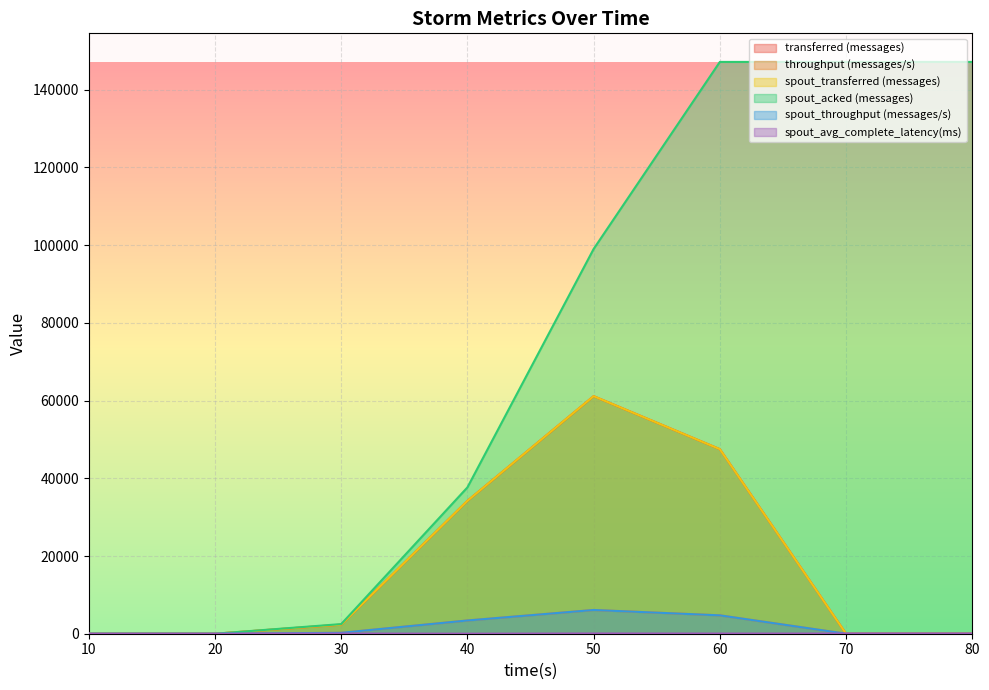

Reading left to right, what are all the values shown in this chart?

transferred (messages): 0.0	0.0	2340.0	34200.0	61140.0	47500.0	0.0	0.0
throughput (messages/s): 0.0	0.0	232.0	3407.0	6106.0	4729.0	0.0	0.0
spout_transferred (messages): 0.0	0.0	2340.0	34200.0	61140.0	47500.0	0.0	0.0
spout_acked (messages): 0.0	0.0	2480.0	37660.0	99020.0	147160.0	147160.0	147160.0
spout_throughput (messages/s): 0.0	0.0	232.0	3407.0	6106.0	4729.0	0.0	0.0
spout_avg_complete_latency(ms): 0.0	0.0	45.8	13.6	61.5	43.2	43.2	43.2